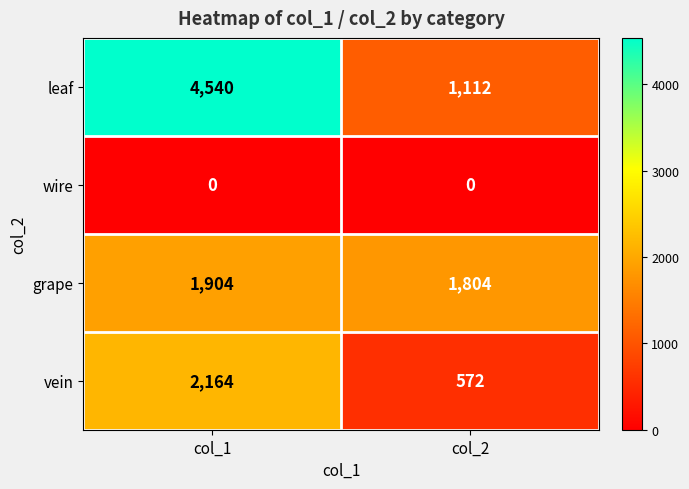

Rank the series by their maximum value, from lowest to highest.

wire, grape, vein, leaf